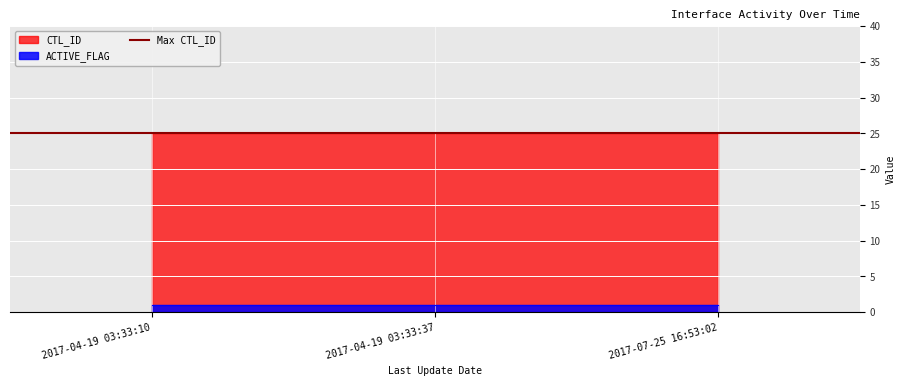

Rank the categories by CTL_ID value from highest to lowest.

2017-04-19 03:33:10, 2017-04-19 03:33:37, 2017-07-25 16:53:02